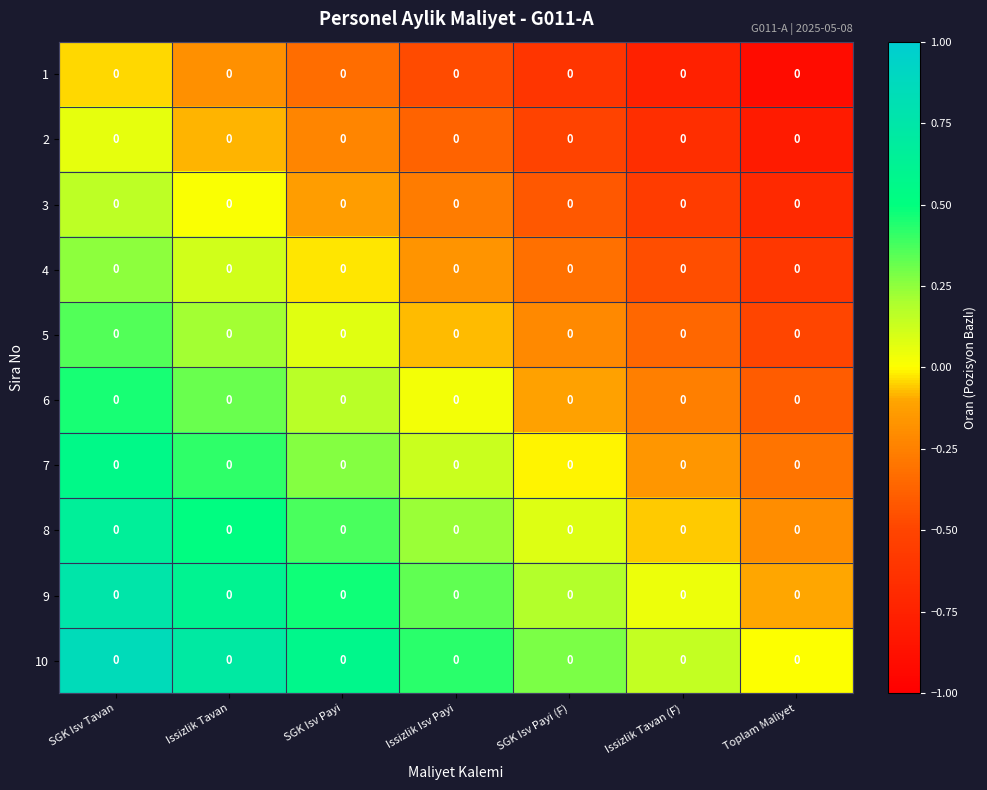

Where is 7 nearest to the value 0?

SGK Isv Payi (F)